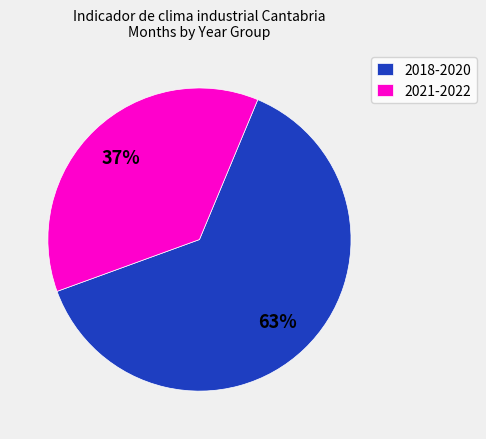

What is the smallest slice in the pie chart?

2021-2022